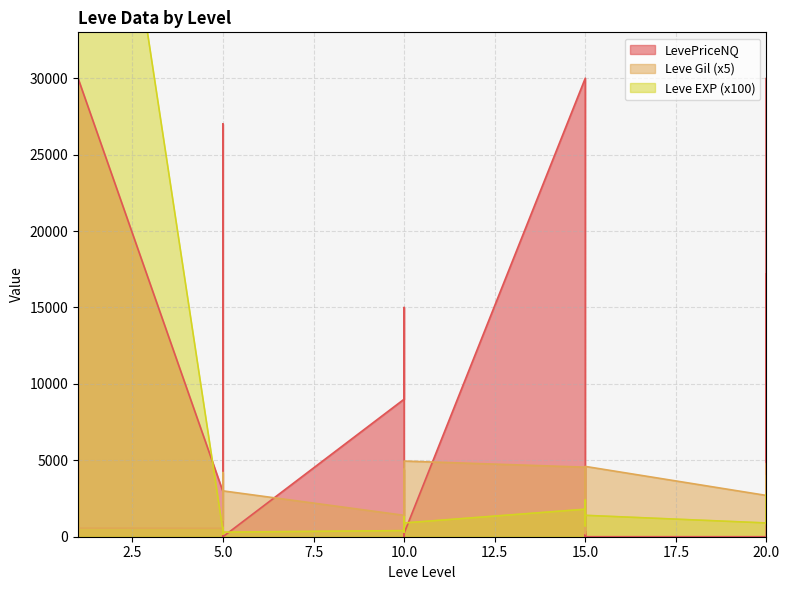

True or false: Leve EXP has more than 0 interior local peaks.

True